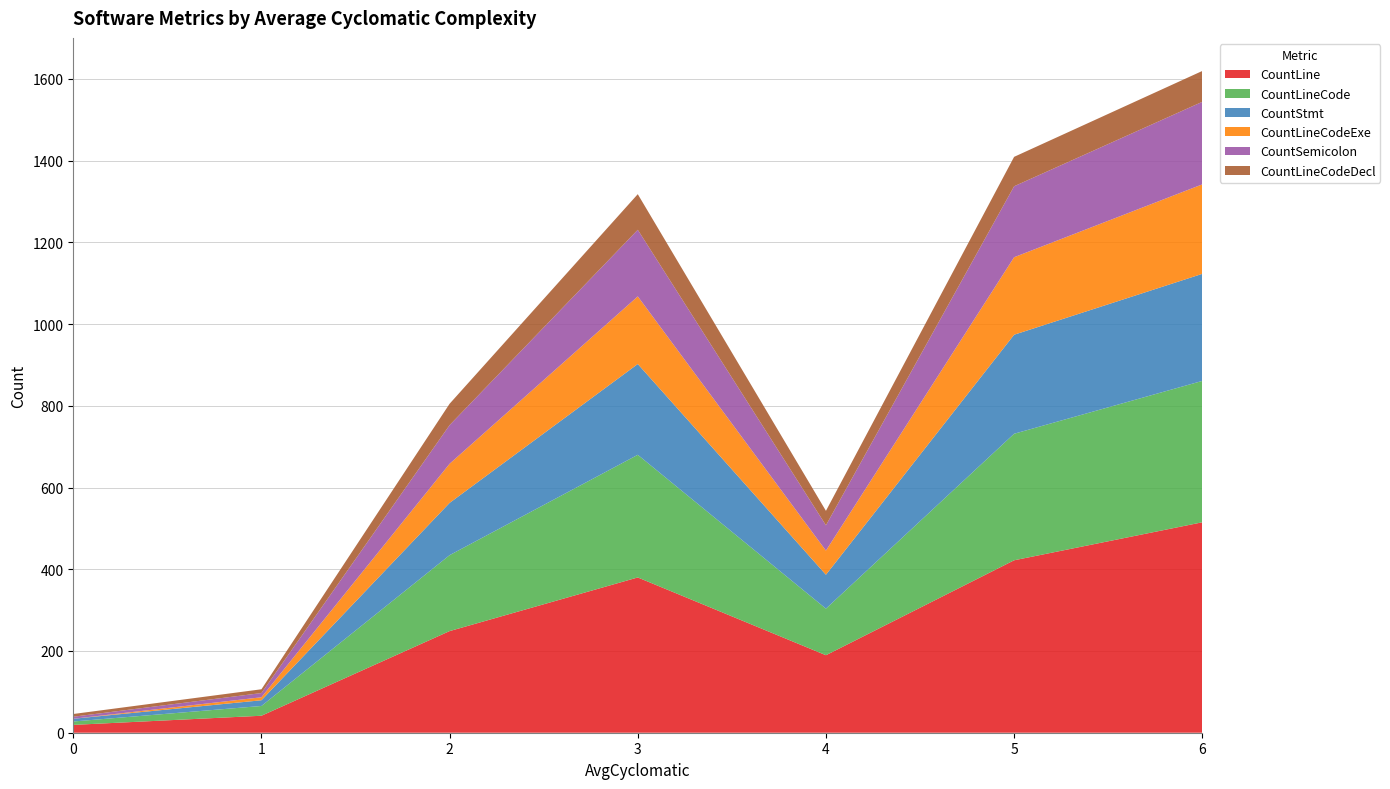

What is the total value across all series at 5?

1409.3